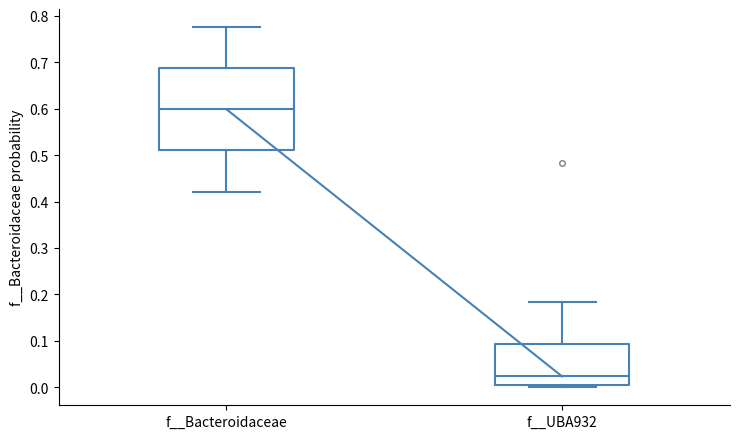

Where does the upper whisker of the box for f__UBA932 end on the y-axis? The values are not printed on the chart, so give them approximately, as read against the axis.

0.18